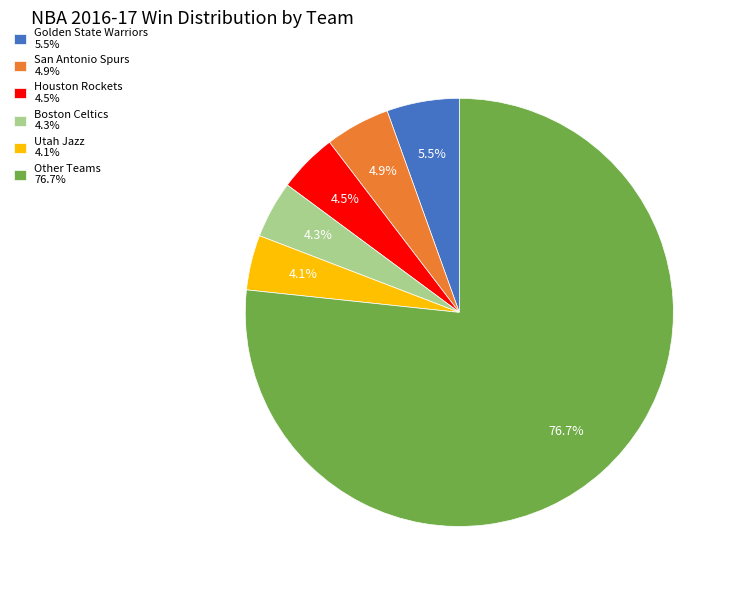

Which has a higher value, Golden State Warriors 5.5% or Boston Celtics 4.3%?

Golden State Warriors 5.5%